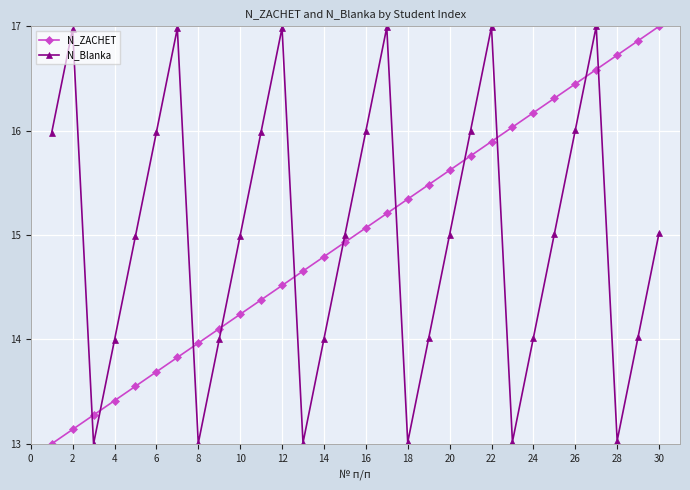

What is the value of the N_ZACHET point at the 28th from the left?

16.7